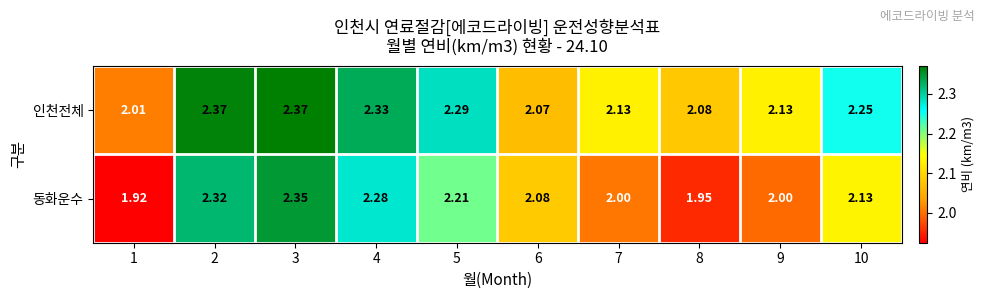

Count the number of categories in the chart.

10